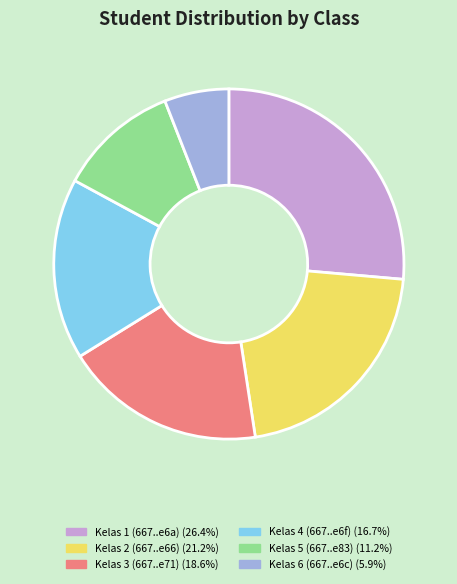

Is there any slice that represents more than half of the pie?

No